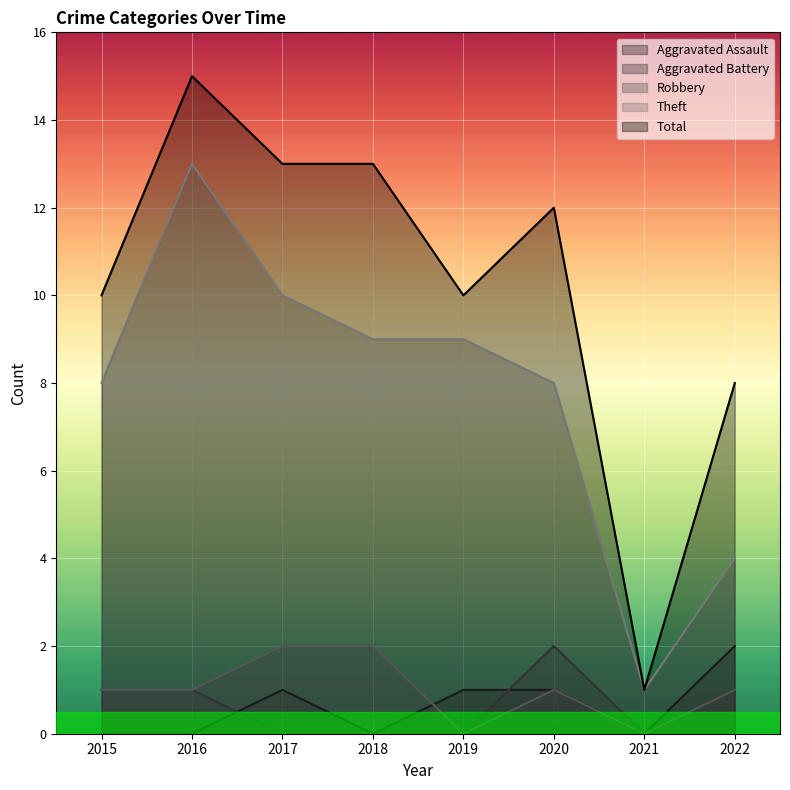

How many intersections are there between Aggravated Battery and Aggravated Assault?

2